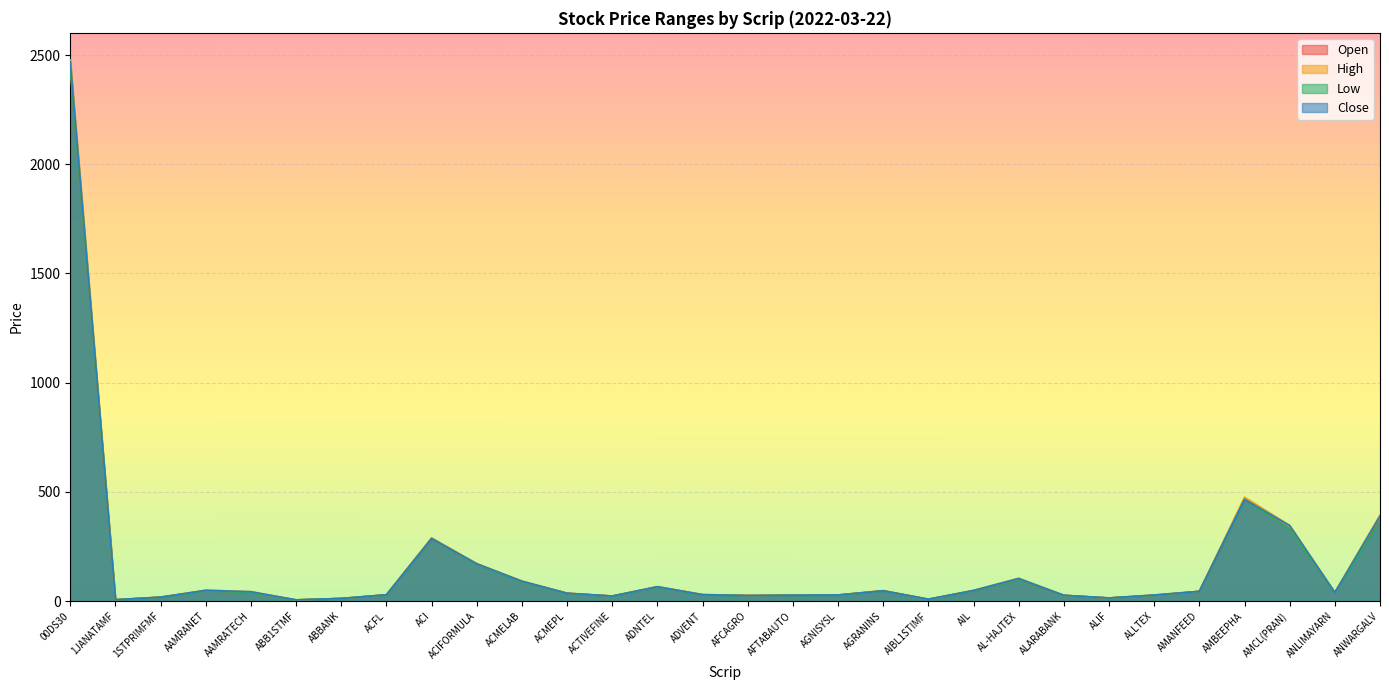

Where does the Open series first go above 39?

00DS30